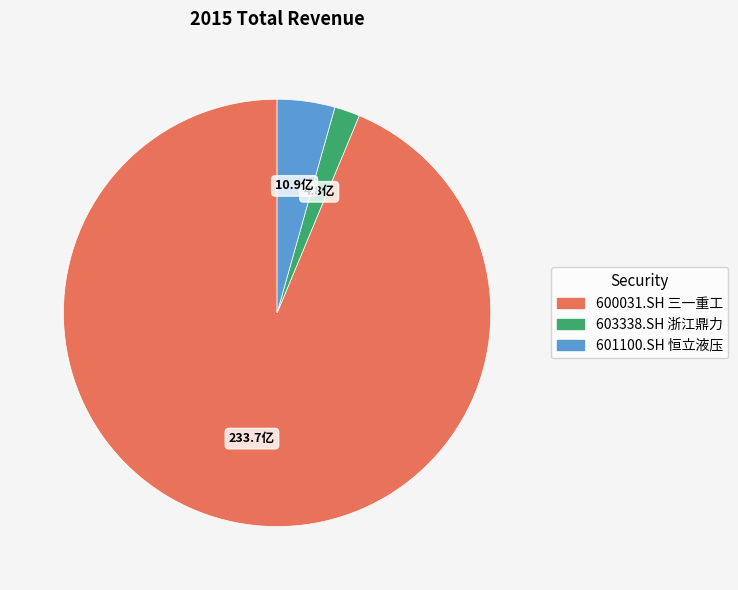

What is the majority slice?

600031.SH 三一重工